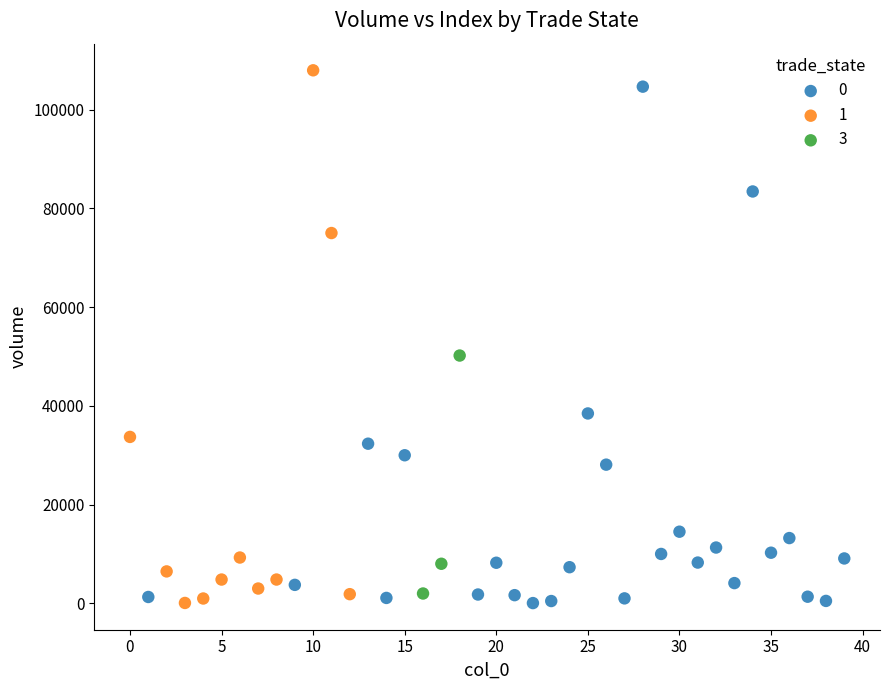

What are all the series names shown in the legend?

0, 1, 3